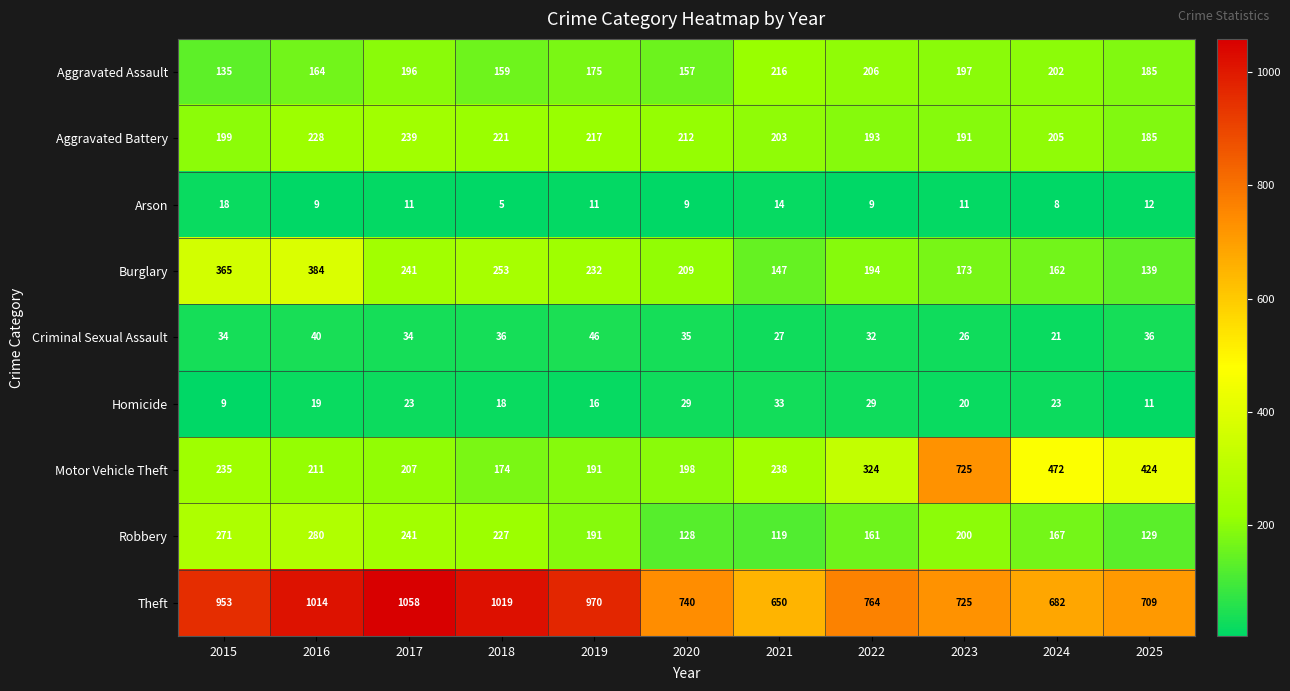

The Motor Vehicle Theft series shows 424 at 2025. True or false?

True